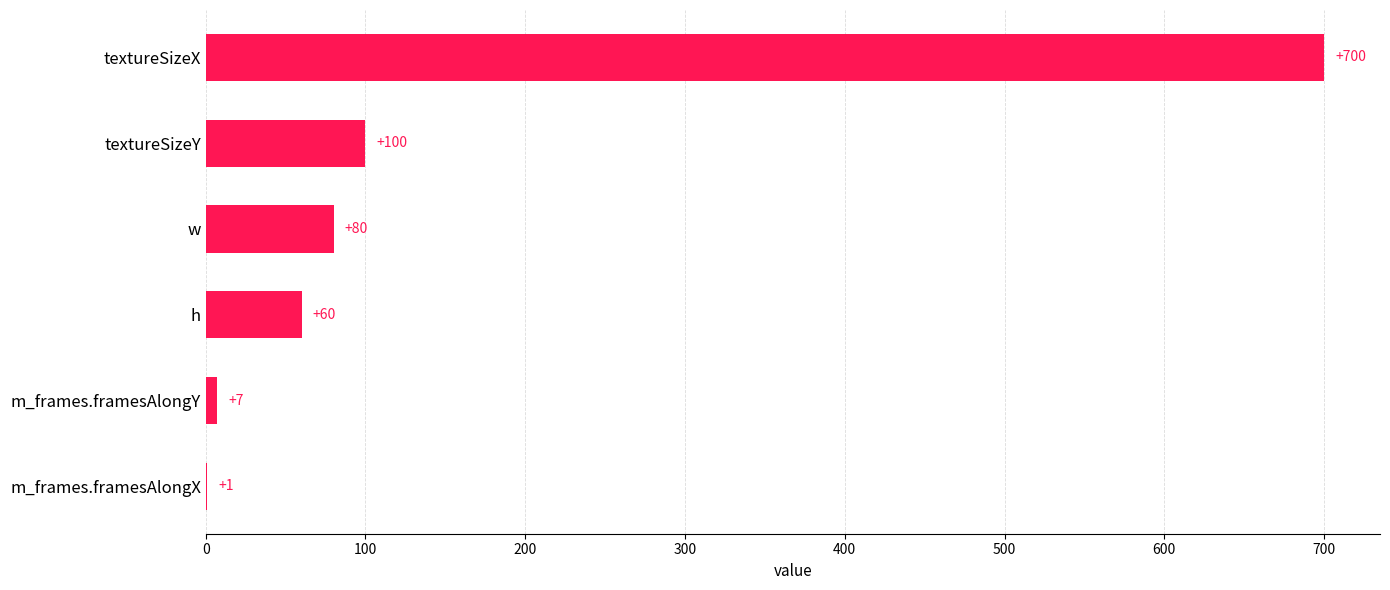

What is the change in value from h to w?

+20